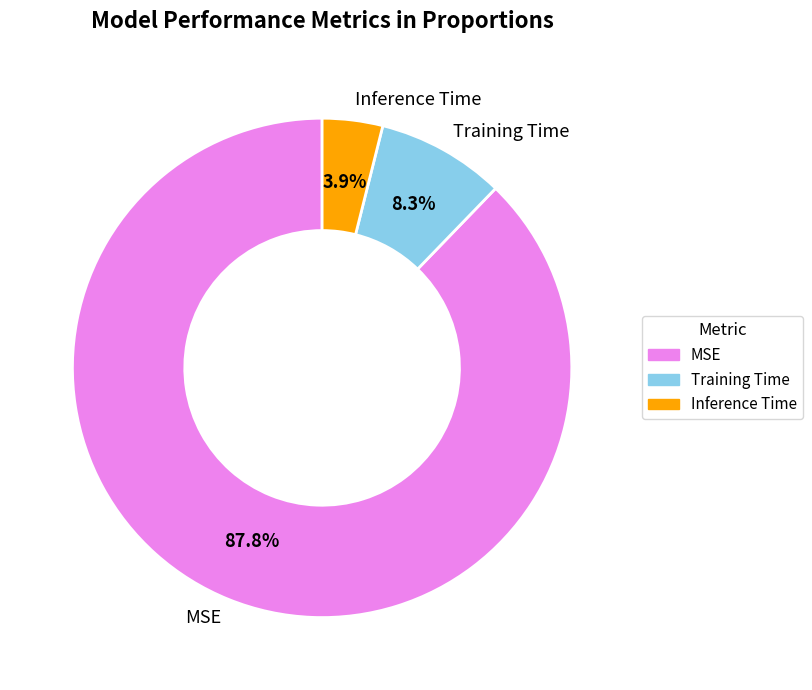

Count the number of slices in the pie.

3